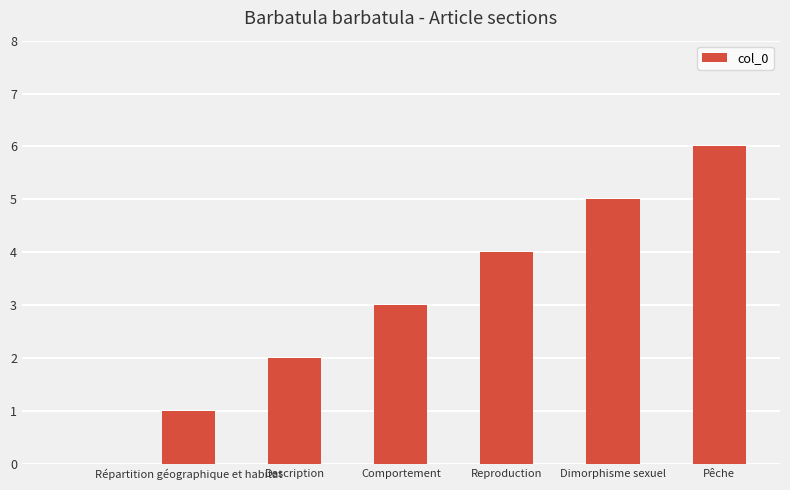

Reading left to right, transcribe all the data shown in this chart.

0	1	2	3	4	5	6